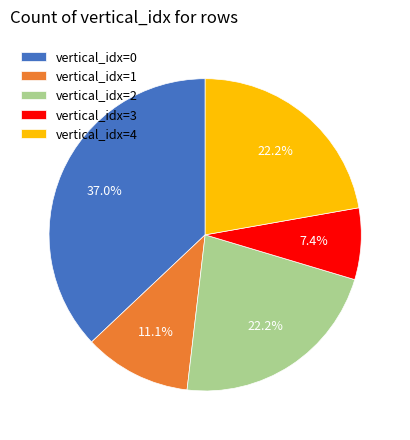

How many slices are in this pie chart?

5